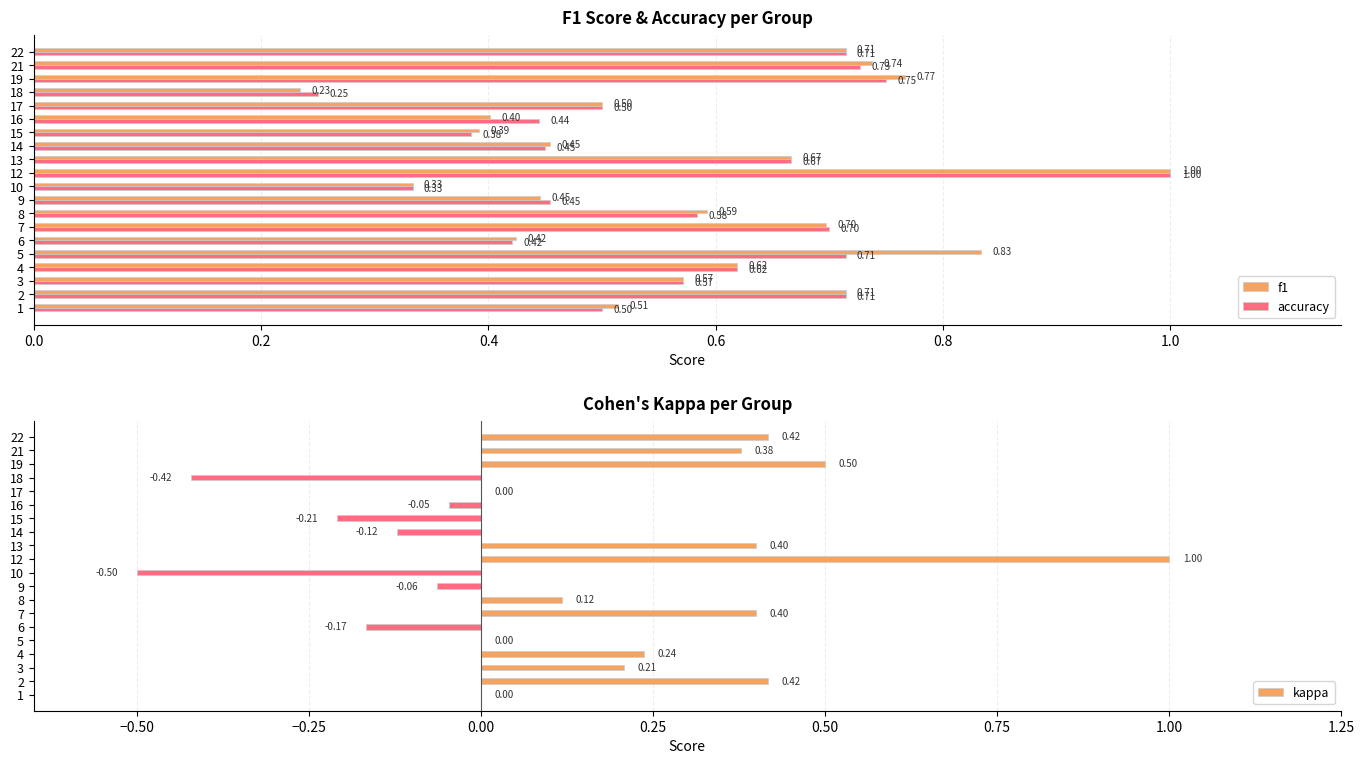

What is the difference between the f1 values at 16 and 15?

0.0